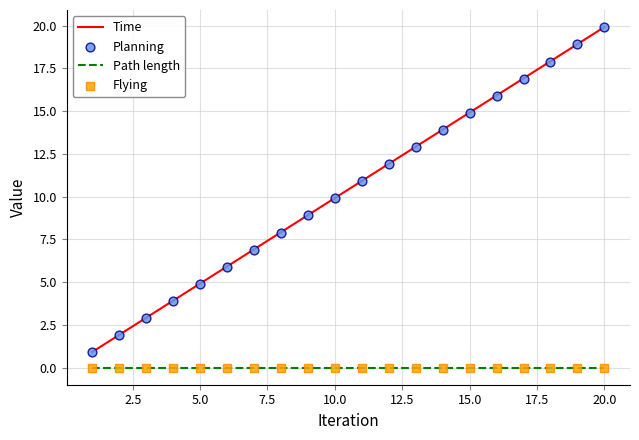

Is it true that Time equals 4.9 at 5.0?

True